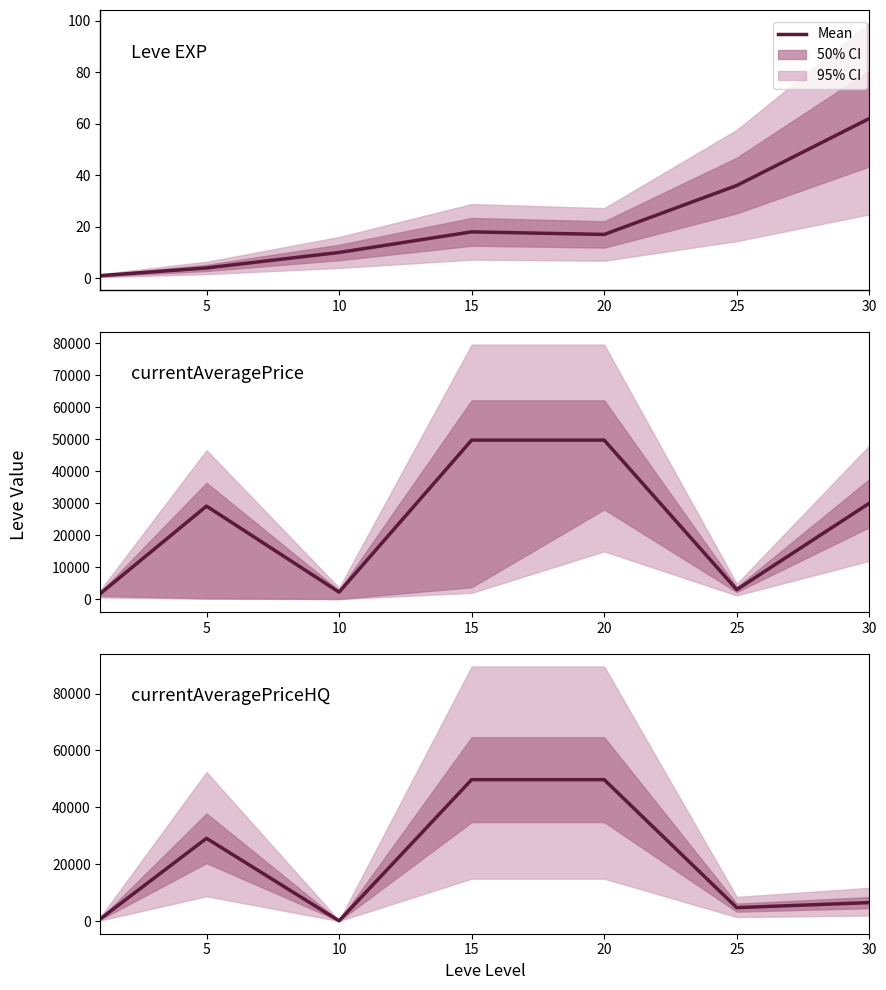

True or false: currentAveragePriceHQ and Leve EXP cross at least once.

False